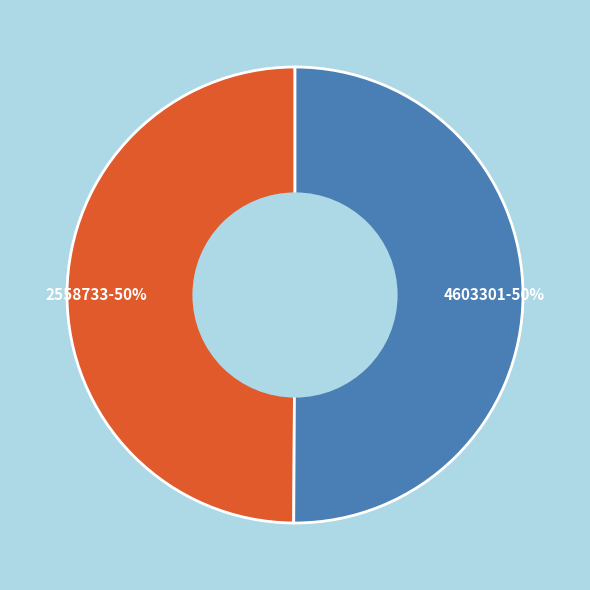

Is the sum of 2558733-50% and 4603301-50% greater than half?

Yes